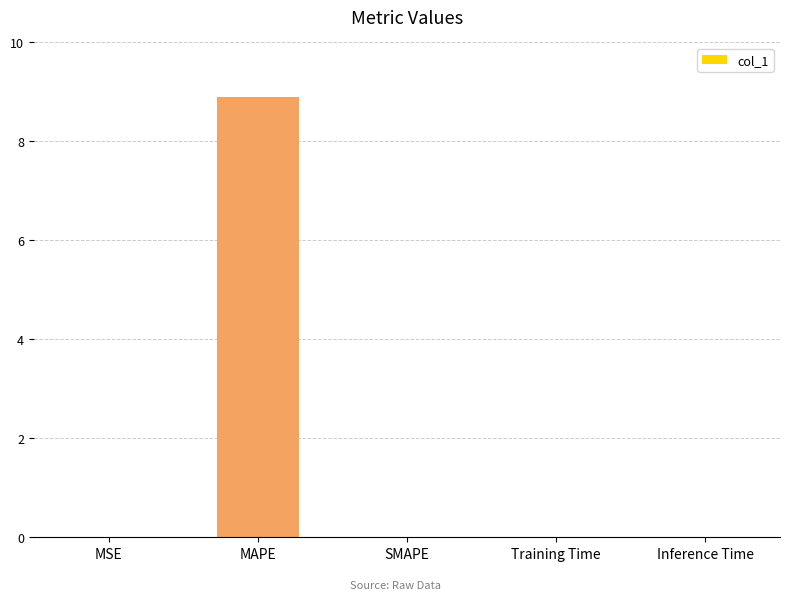

What is the difference between the values at Inference Time and MAPE?

8.9